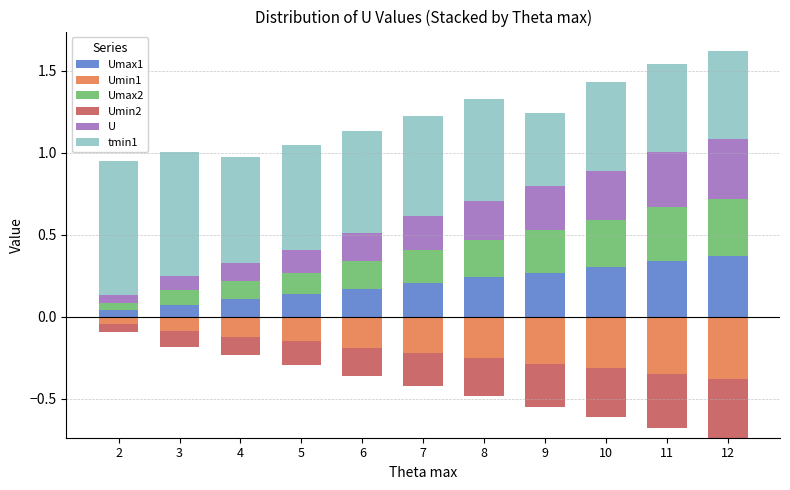

What is the average value of the tmin1 series?

0.6